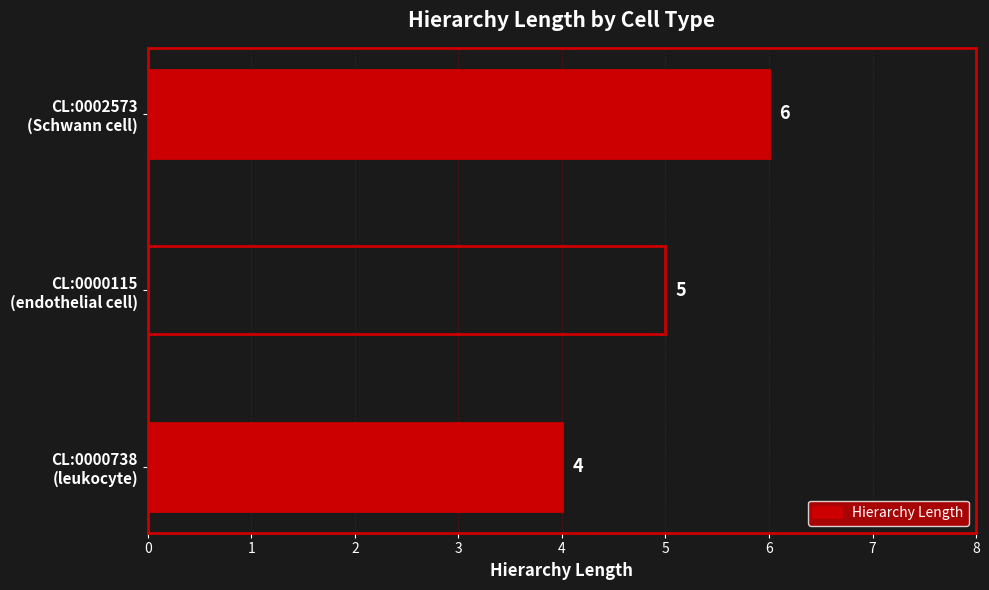

List the labels in order of value, smallest first.

CL:0000738
(leukocyte), CL:0000115
(endothelial cell), CL:0002573
(Schwann cell)